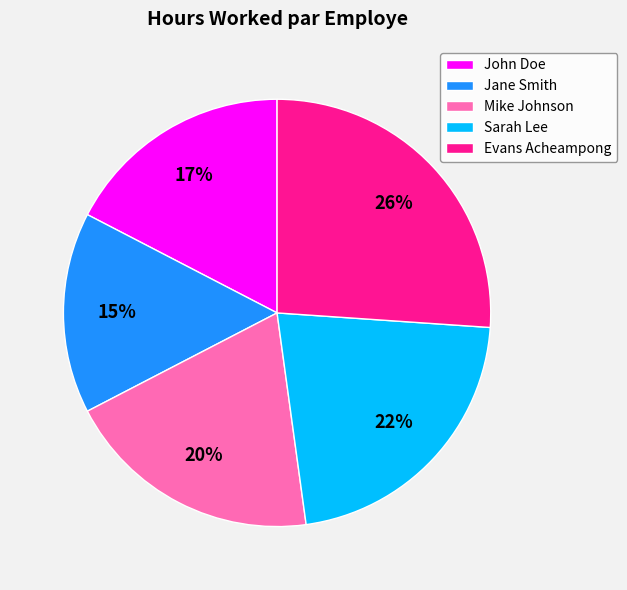

Which slice is the smallest?

Jane Smith